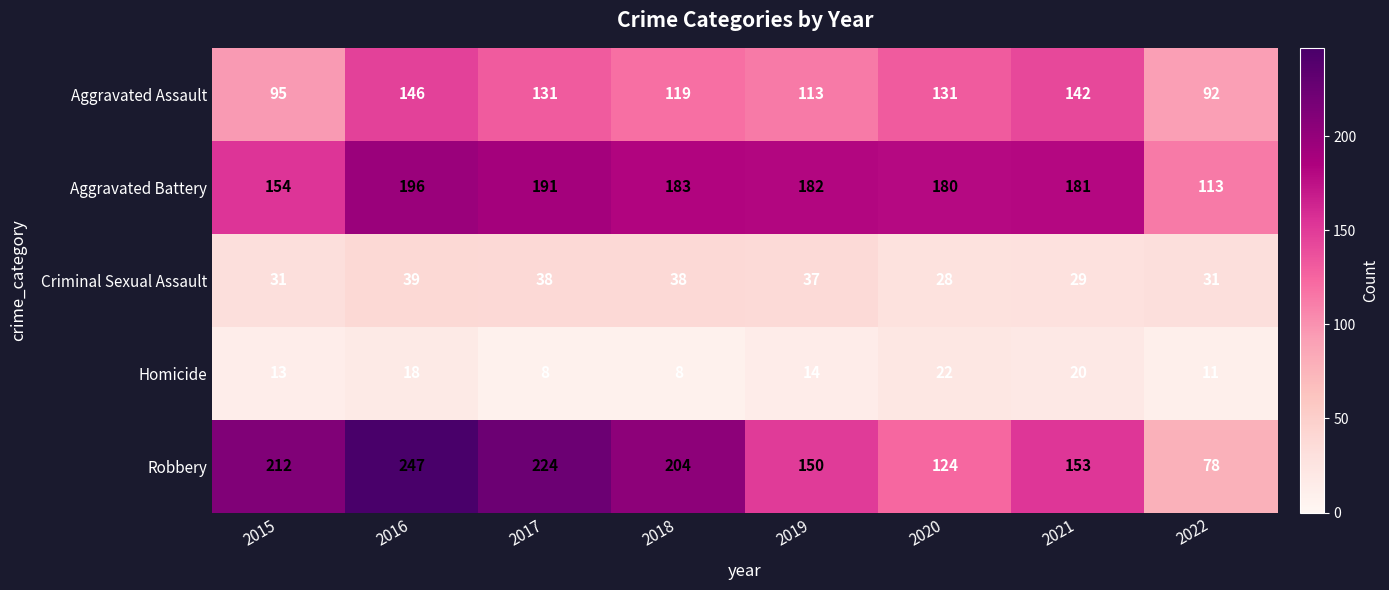

Is it true that Robbery equals 212 at 2015?

True